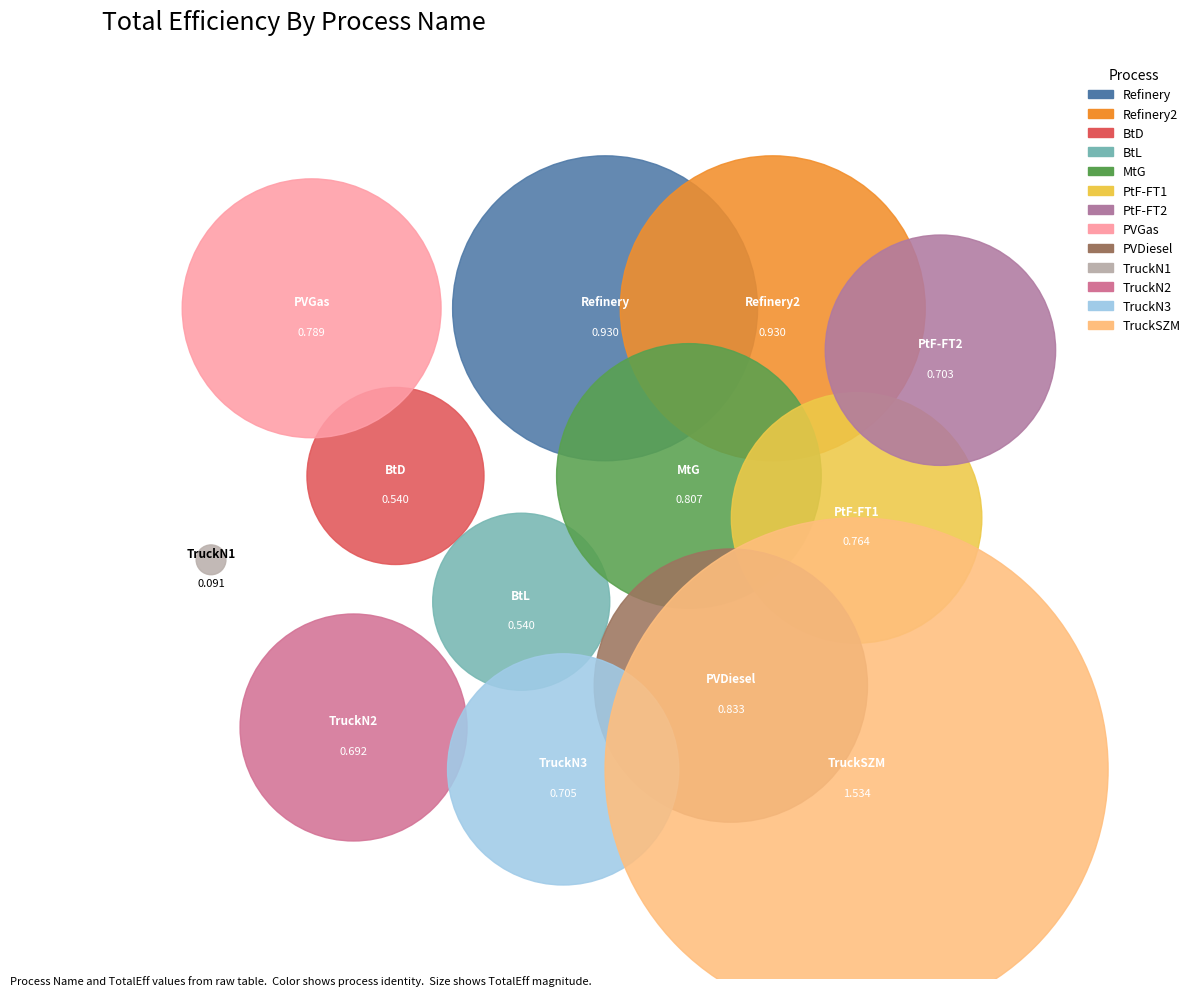

To the nearest percent, what is the difference between the TruckN3 and PtF-FT1 slice percentages?

1%